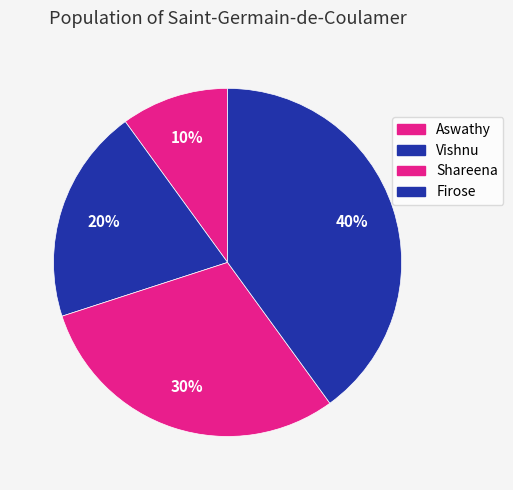

To the nearest percent, what percentage of the pie is Shareena?

30%